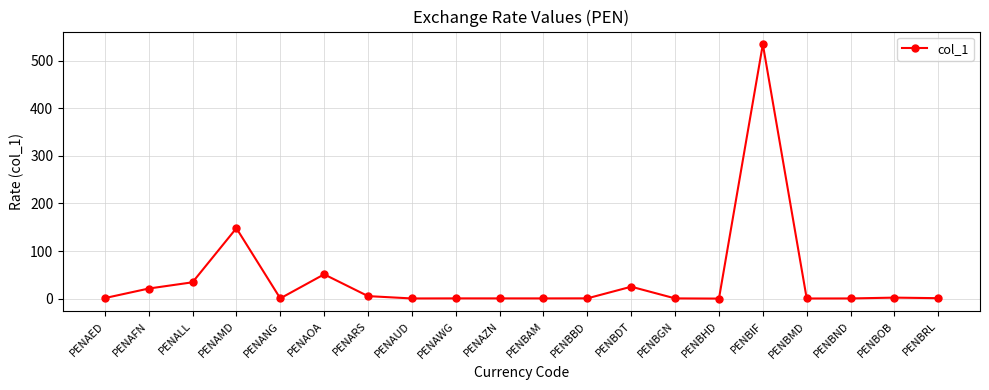

What is the change in value from PENAUD to PENBGN?

+0.1